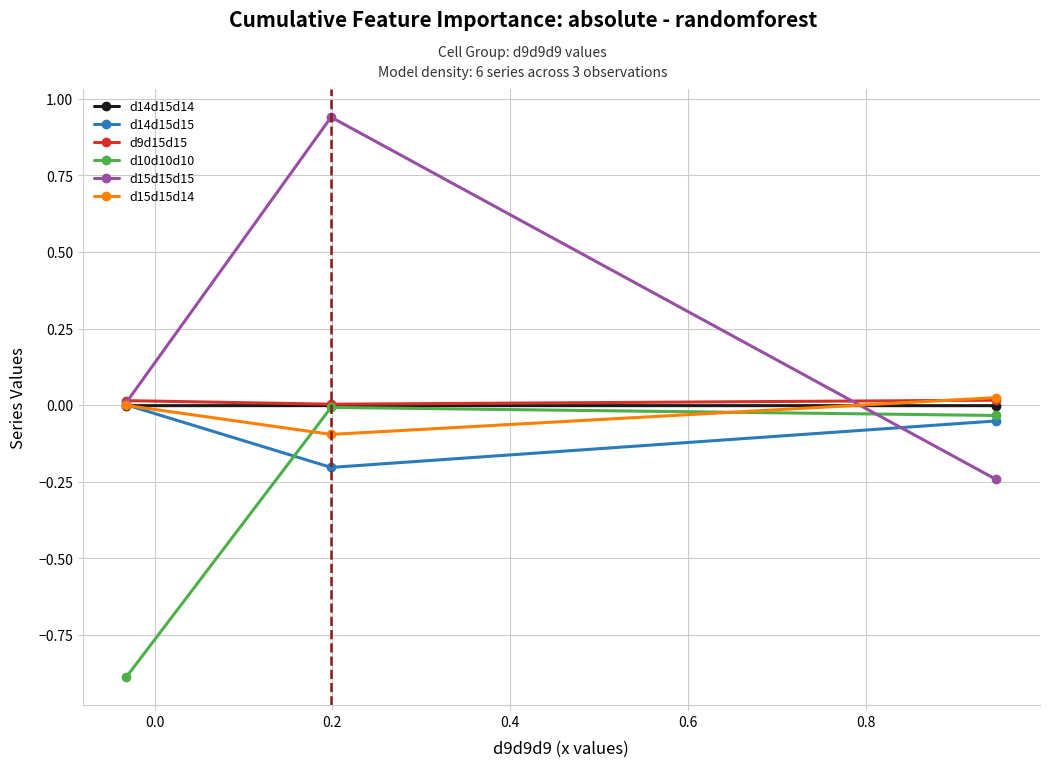

Does the chart have visible grid lines?

Yes